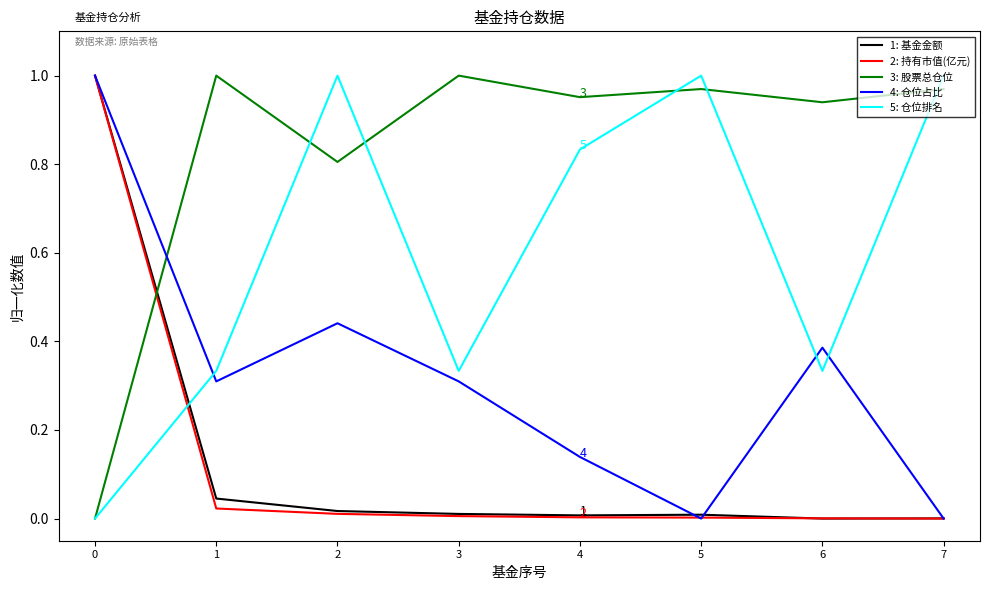

Which series has the largest total across all categories?

3: 股票总仓位